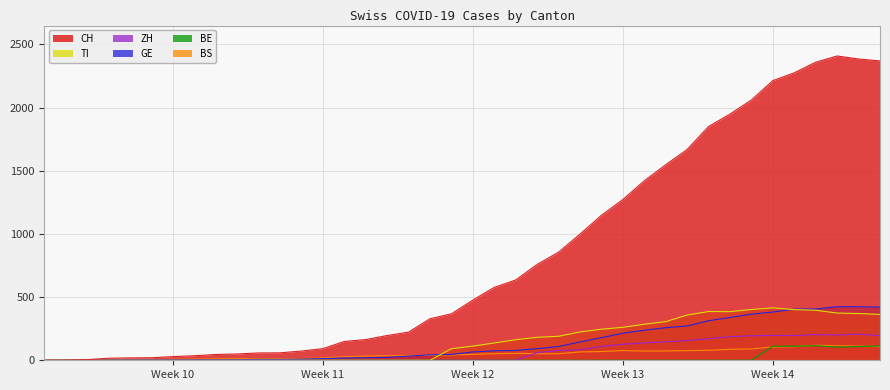

What position from the right is 2020-03-15?

21